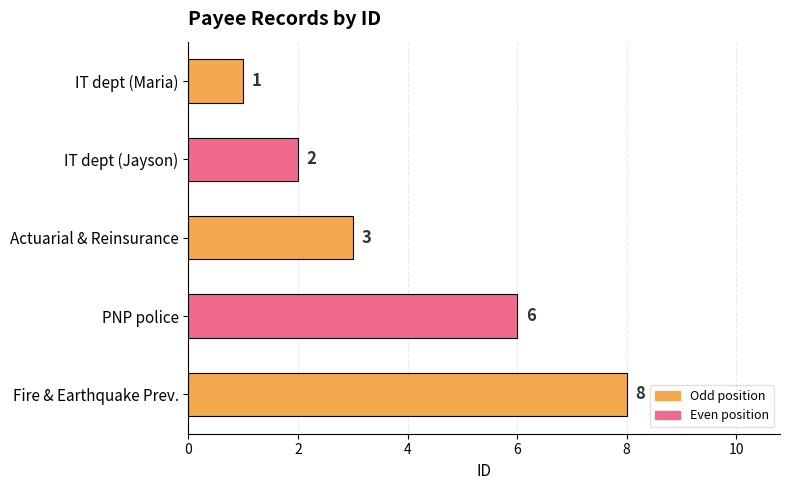

How many data points are less than 3?

2